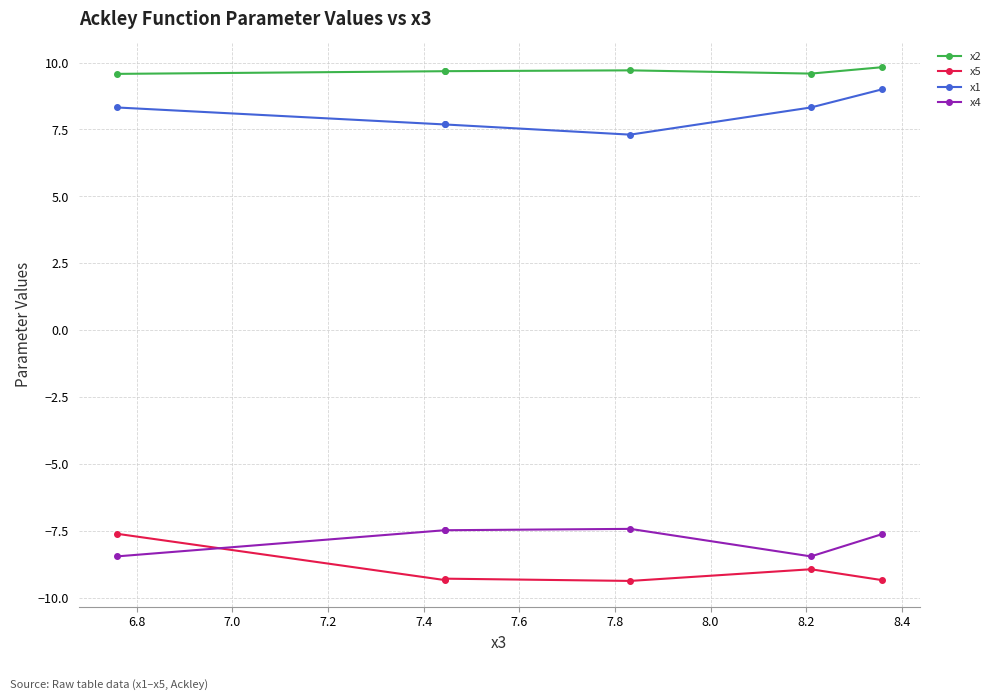

What is the minimum value for x5?

-9.4